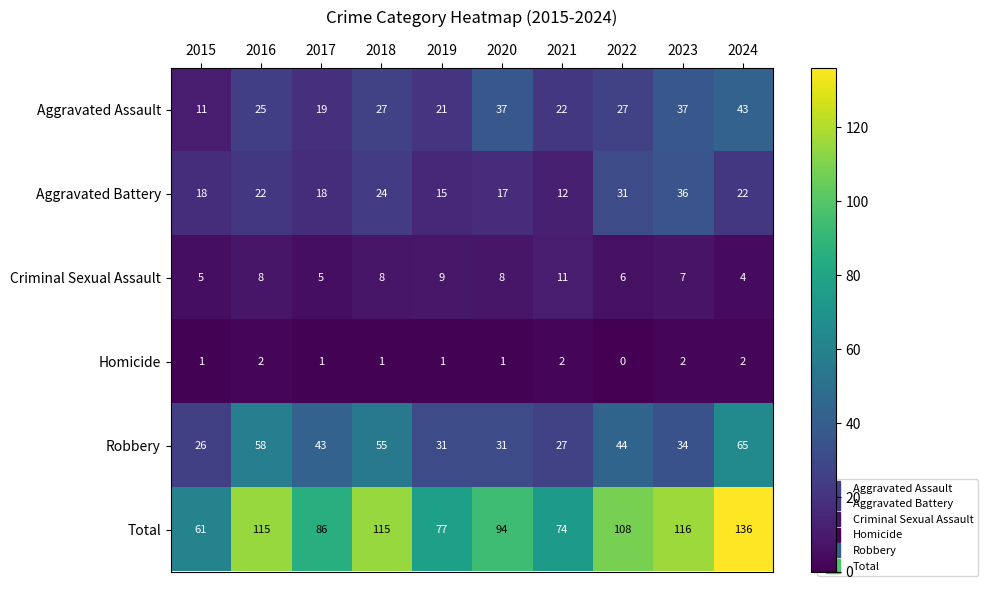

Rank the series by their maximum value, from highest to lowest.

Total, Robbery, Aggravated Assault, Aggravated Battery, Criminal Sexual Assault, Homicide